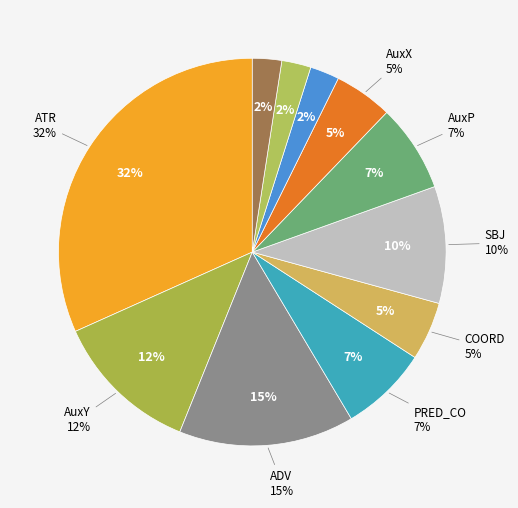

Between AuxX and AuxY, which is larger?

AuxY